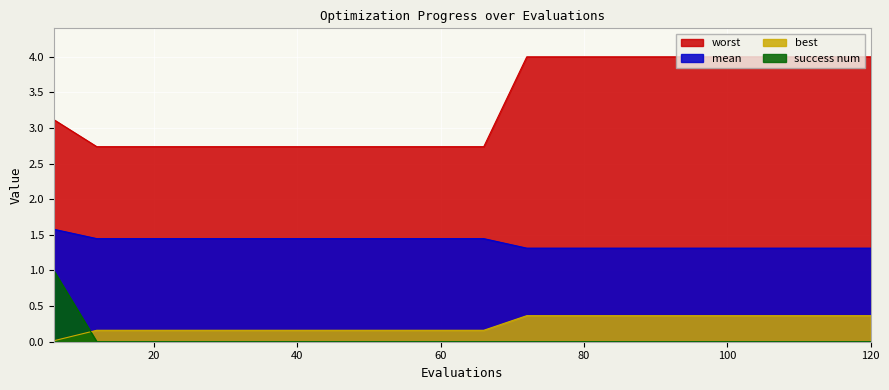

True or false: success num has more than 1 interior local peaks.

False